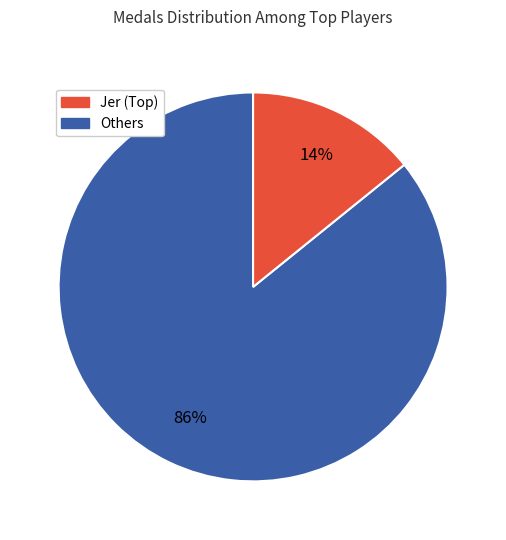

Does any single category account for the majority?

Yes